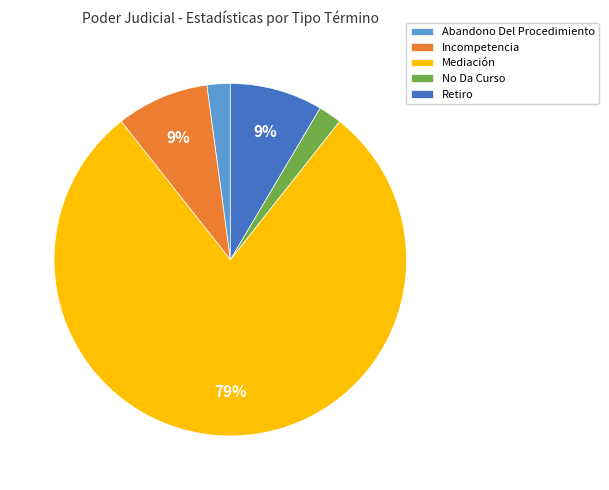

Count the number of slices in the pie.

5